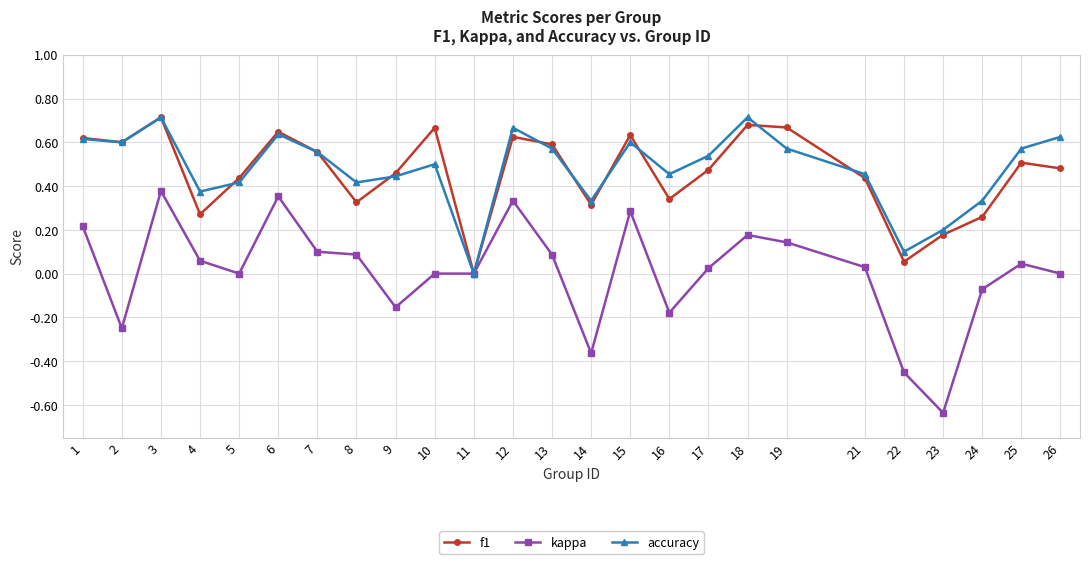

At which category does kappa reach its first local valley?

2